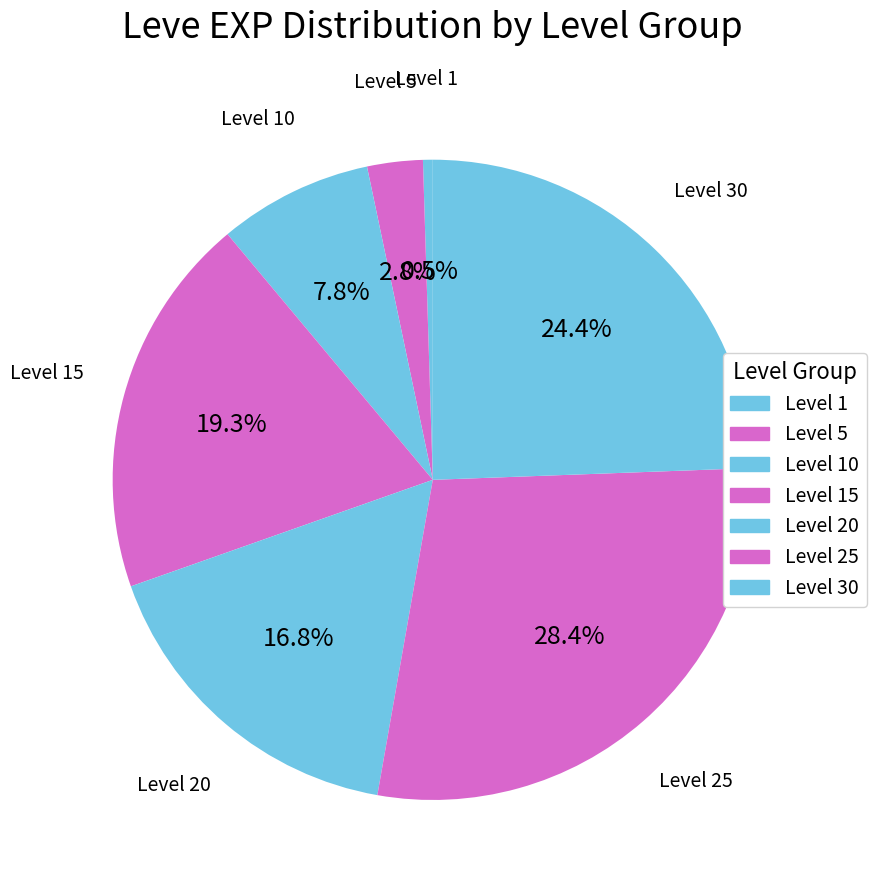

Count the number of slices in the pie.

7